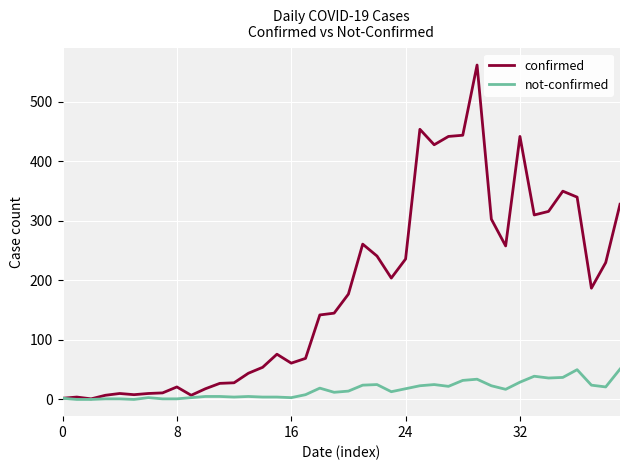

Which series has the largest total across all categories?

confirmed